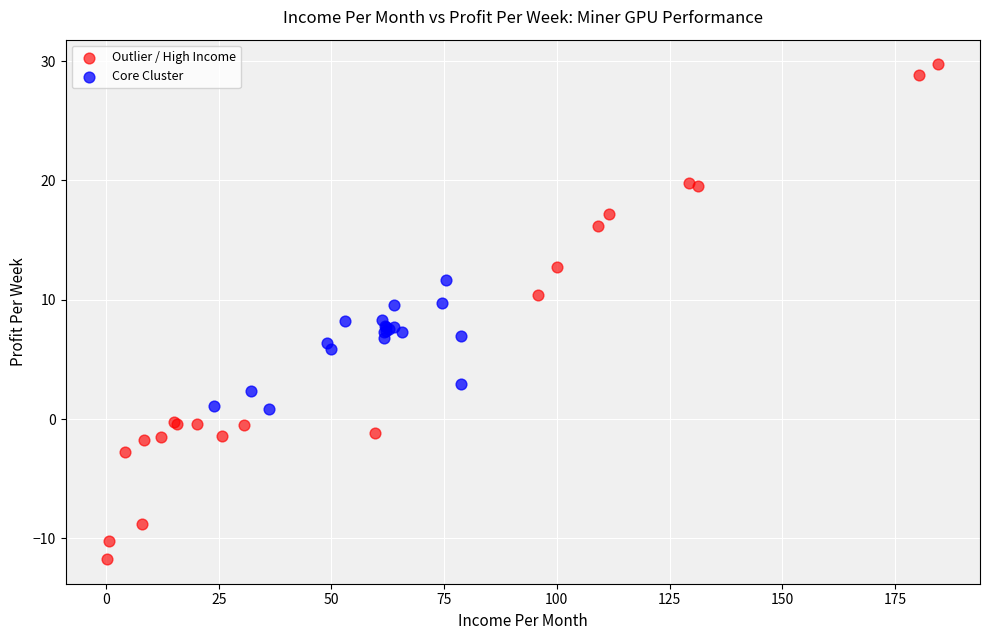

Which series has the largest Y range (max minus min)?

Outlier / High Income